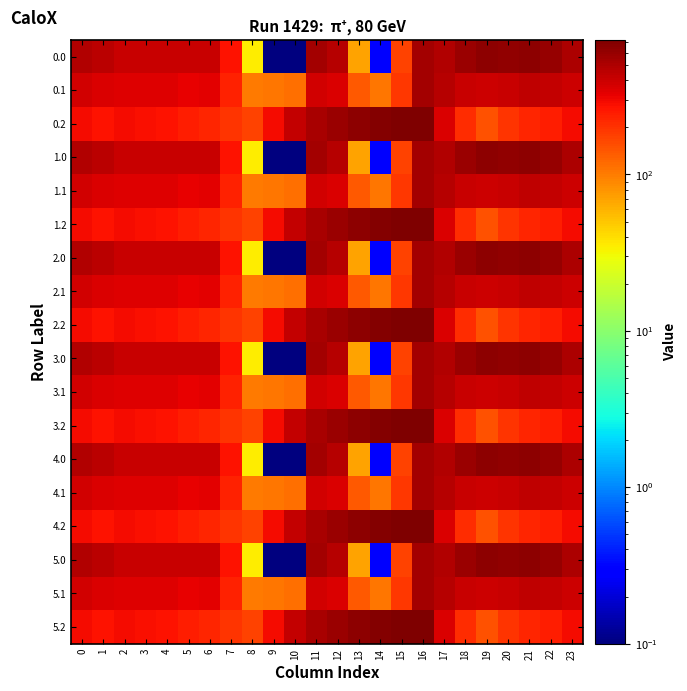

Reading left to right, what are all the values shown in this chart?

0.0: 0=482.0	1=449.5	2=410.3	3=404.4	4=404.9	5=403.8	6=408.0	7=270.7	8=35.0	9=0.1	10=0.1	11=544.3	12=477.2	13=70.2	14=0.3	15=172.8	16=545.4	17=494.8	18=586.7	19=649.2	20=629.9	21=638.4	22=592.3	23=511.3
0.1: 0=384.6	1=361.1	2=347.9	3=342.7	4=339.6	5=325.7	6=332.2	7=234.9	8=102.3	9=104.8	10=114.0	11=384.7	12=350.8	13=141.2	14=105.5	15=190.4	16=547.3	17=466.6	18=405.4	19=400.2	20=414.5	21=432.4	22=419.9	23=399.4
0.2: 0=287.1	1=272.7	2=285.5	3=281.0	4=274.4	5=245.0	6=228.8	7=199.0	8=169.5	9=288.5	10=423.5	11=520.6	12=571.2	13=640.4	14=687.4	15=725.8	16=726.6	17=362.4	18=210.0	19=151.0	20=199.2	21=226.4	22=247.4	23=287.5
1.0: 0=482.0	1=449.5	2=410.3	3=404.4	4=404.9	5=403.8	6=408.0	7=270.7	8=35.0	9=0.1	10=0.1	11=544.3	12=477.2	13=70.2	14=0.3	15=172.8	16=545.4	17=494.8	18=586.7	19=649.2	20=629.9	21=638.4	22=592.3	23=511.3
1.1: 0=384.6	1=361.1	2=347.9	3=342.7	4=339.6	5=325.7	6=332.2	7=234.9	8=102.3	9=104.8	10=114.0	11=384.7	12=350.8	13=141.2	14=105.5	15=190.4	16=547.3	17=466.6	18=405.4	19=400.2	20=414.5	21=432.4	22=419.9	23=399.4
1.2: 0=287.1	1=272.7	2=285.5	3=281.0	4=274.4	5=245.0	6=228.8	7=199.0	8=169.5	9=288.5	10=423.5	11=520.6	12=571.2	13=640.4	14=687.4	15=725.8	16=726.6	17=362.4	18=210.0	19=151.0	20=199.2	21=226.4	22=247.4	23=287.5
2.0: 0=482.0	1=449.5	2=410.3	3=404.4	4=404.9	5=403.8	6=408.0	7=270.7	8=35.0	9=0.1	10=0.1	11=544.3	12=477.2	13=70.2	14=0.3	15=172.8	16=545.4	17=494.8	18=586.7	19=649.2	20=629.9	21=638.4	22=592.3	23=511.3
2.1: 0=384.6	1=361.1	2=347.9	3=342.7	4=339.6	5=325.7	6=332.2	7=234.9	8=102.3	9=104.8	10=114.0	11=384.7	12=350.8	13=141.2	14=105.5	15=190.4	16=547.3	17=466.6	18=405.4	19=400.2	20=414.5	21=432.4	22=419.9	23=399.4
2.2: 0=287.1	1=272.7	2=285.5	3=281.0	4=274.4	5=245.0	6=228.8	7=199.0	8=169.5	9=288.5	10=423.5	11=520.6	12=571.2	13=640.4	14=687.4	15=725.8	16=726.6	17=362.4	18=210.0	19=151.0	20=199.2	21=226.4	22=247.4	23=287.5
3.0: 0=482.0	1=449.5	2=410.3	3=404.4	4=404.9	5=403.8	6=408.0	7=270.7	8=35.0	9=0.1	10=0.1	11=544.3	12=477.2	13=70.2	14=0.3	15=172.8	16=545.4	17=494.8	18=586.7	19=649.2	20=629.9	21=638.4	22=592.3	23=511.3
3.1: 0=384.6	1=361.1	2=347.9	3=342.7	4=339.6	5=325.7	6=332.2	7=234.9	8=102.3	9=104.8	10=114.0	11=384.7	12=350.8	13=141.2	14=105.5	15=190.4	16=547.3	17=466.6	18=405.4	19=400.2	20=414.5	21=432.4	22=419.9	23=399.4
3.2: 0=287.1	1=272.7	2=285.5	3=281.0	4=274.4	5=245.0	6=228.8	7=199.0	8=169.5	9=288.5	10=423.5	11=520.6	12=571.2	13=640.4	14=687.4	15=725.8	16=726.6	17=362.4	18=210.0	19=151.0	20=199.2	21=226.4	22=247.4	23=287.5
4.0: 0=482.0	1=449.5	2=410.3	3=404.4	4=404.9	5=403.8	6=408.0	7=270.7	8=35.0	9=0.1	10=0.1	11=544.3	12=477.2	13=70.2	14=0.3	15=172.8	16=545.4	17=494.8	18=586.7	19=649.2	20=629.9	21=638.4	22=592.3	23=511.3
4.1: 0=384.6	1=361.1	2=347.9	3=342.7	4=339.6	5=325.7	6=332.2	7=234.9	8=102.3	9=104.8	10=114.0	11=384.7	12=350.8	13=141.2	14=105.5	15=190.4	16=547.3	17=466.6	18=405.4	19=400.2	20=414.5	21=432.4	22=419.9	23=399.4
4.2: 0=287.1	1=272.7	2=285.5	3=281.0	4=274.4	5=245.0	6=228.8	7=199.0	8=169.5	9=288.5	10=423.5	11=520.6	12=571.2	13=640.4	14=687.4	15=725.8	16=726.6	17=362.4	18=210.0	19=151.0	20=199.2	21=226.4	22=247.4	23=287.5
5.0: 0=482.0	1=449.5	2=410.3	3=404.4	4=404.9	5=403.8	6=408.0	7=270.7	8=35.0	9=0.1	10=0.1	11=544.3	12=477.2	13=70.2	14=0.3	15=172.8	16=545.4	17=494.8	18=586.7	19=649.2	20=629.9	21=638.4	22=592.3	23=511.3
5.1: 0=384.6	1=361.1	2=347.9	3=342.7	4=339.6	5=325.7	6=332.2	7=234.9	8=102.3	9=104.8	10=114.0	11=384.7	12=350.8	13=141.2	14=105.5	15=190.4	16=547.3	17=466.6	18=405.4	19=400.2	20=414.5	21=432.4	22=419.9	23=399.4
5.2: 0=287.1	1=272.7	2=285.5	3=281.0	4=274.4	5=245.0	6=228.8	7=199.0	8=169.5	9=288.5	10=423.5	11=520.6	12=571.2	13=640.4	14=687.4	15=725.8	16=726.6	17=362.4	18=210.0	19=151.0	20=199.2	21=226.4	22=247.4	23=287.5